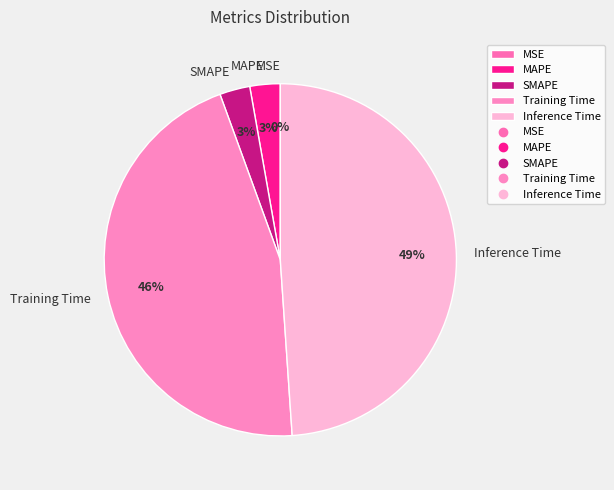

To the nearest percent, what percentage of the pie is Training Time?

46%